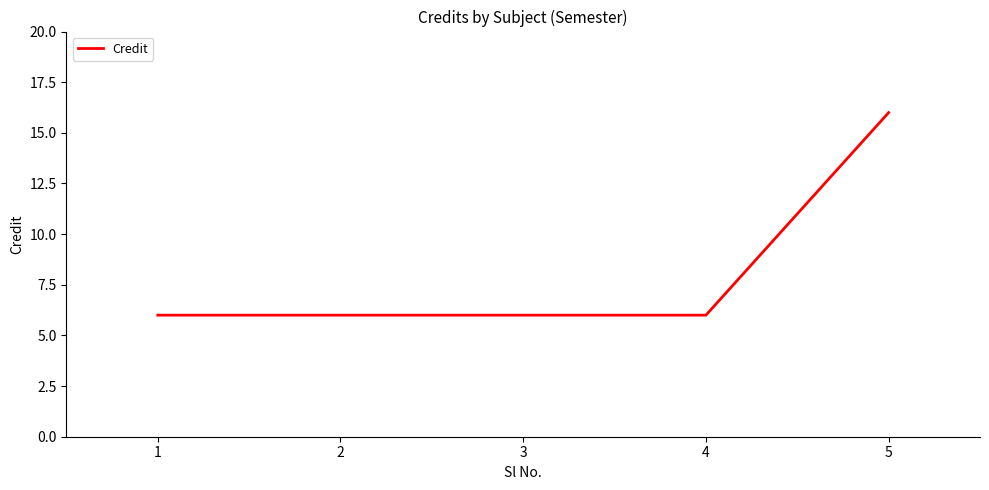

Approximately how many times larger is the value at 2 compared to 1?

1.0